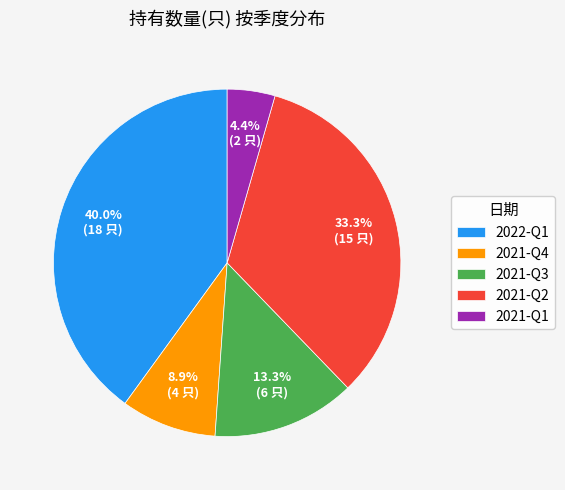

Is 2021-Q3 the majority of the pie?

No